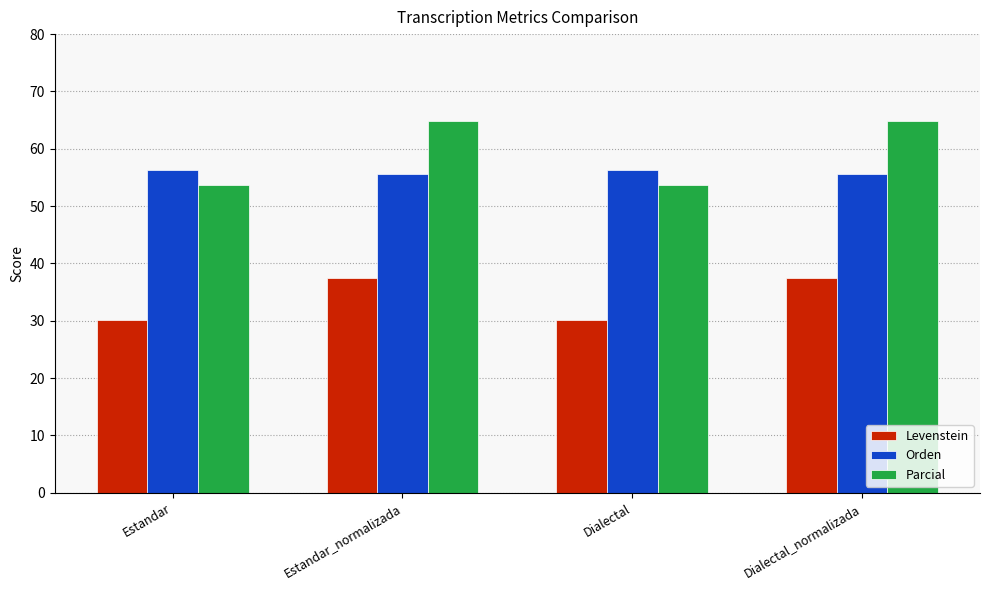

What is the difference between the maximum and minimum values in the Levenstein series?

7.2